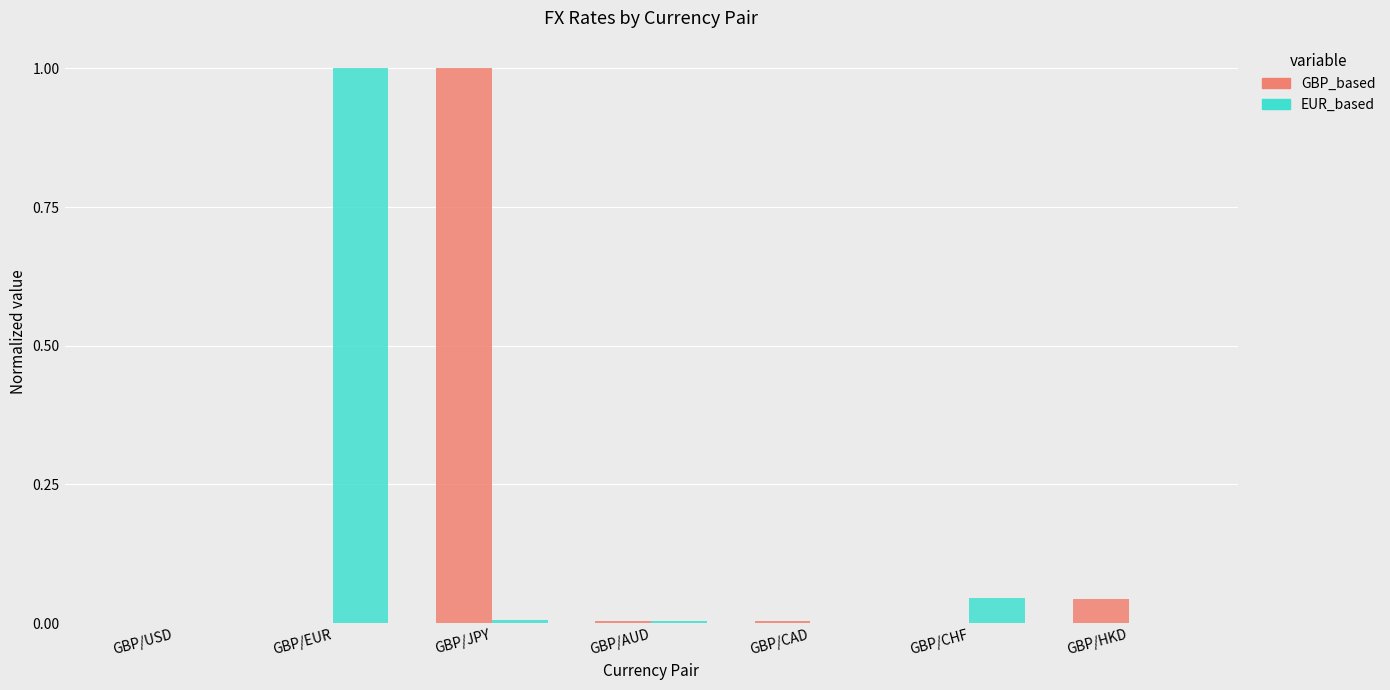

Is the value of EUR_based at GBP/AUD greater than the value of GBP_based at GBP/JPY?

No